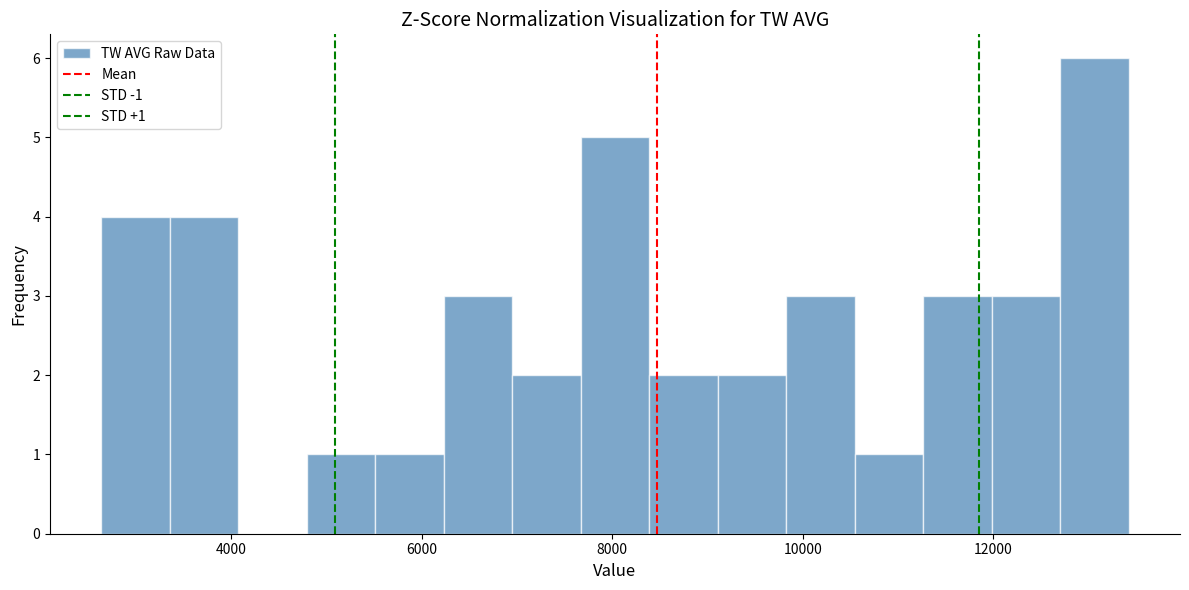

Around what value on the x-axis is the tallest bar? Give the approximate position of its centre, as read against the axis.

13000